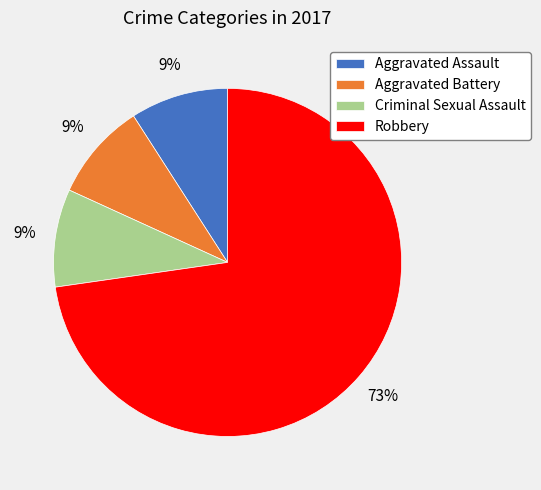

Between Robbery and Criminal Sexual Assault, which is larger?

Robbery